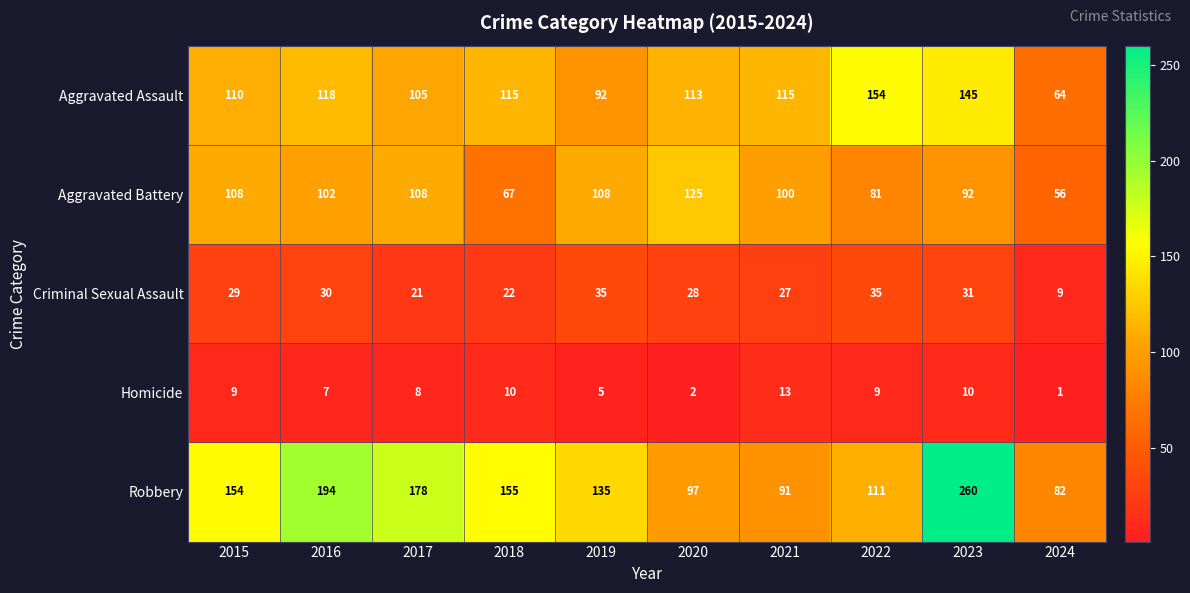

Which category has the lowest value across all series?

2024